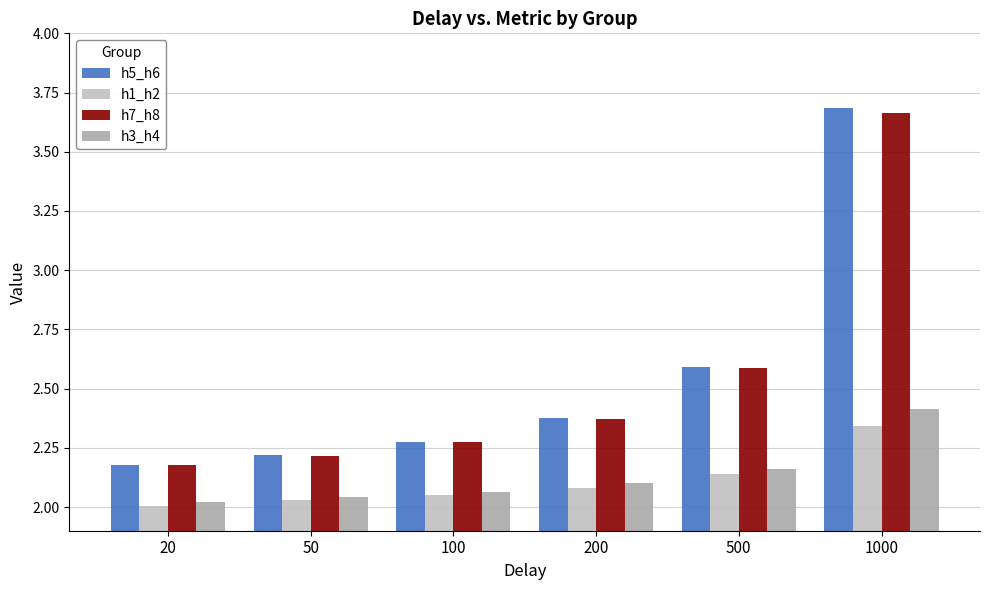

Which series has the largest range (max minus min)?

h5_h6